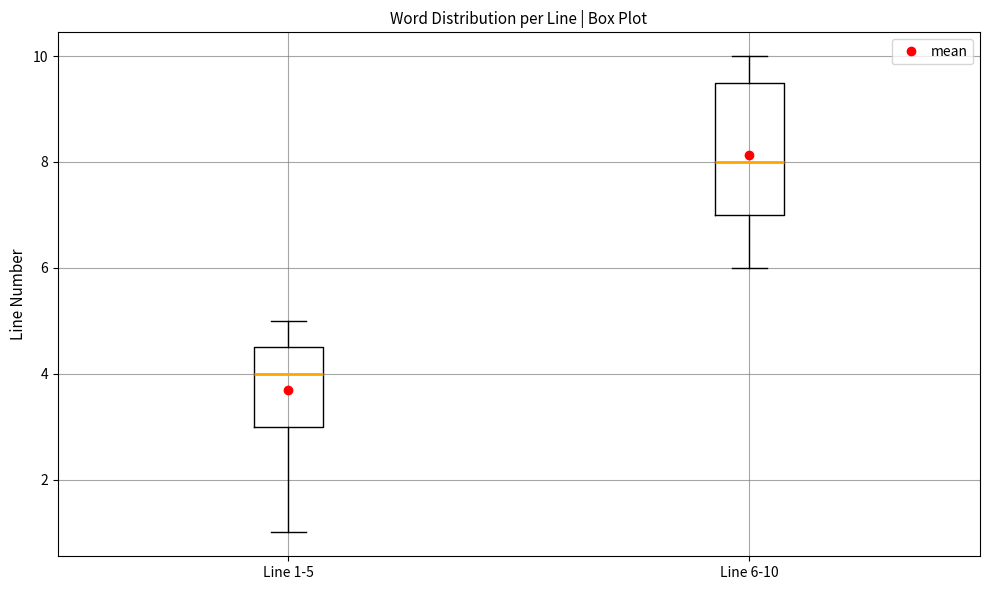

Reading left to right, read every box against the y-axis: the position of its median line, the range the box covers, and the ends of its whiskers. The values are not printed on the chart, so give them approximately, as read against the axis.

Line 1-5: median 4.0, box 3.0 to 4.6, whiskers 1.0 to 5.0
Line 6-10: median 8.0, box 7.0 to 9.6, whiskers 6.0 to 10.0